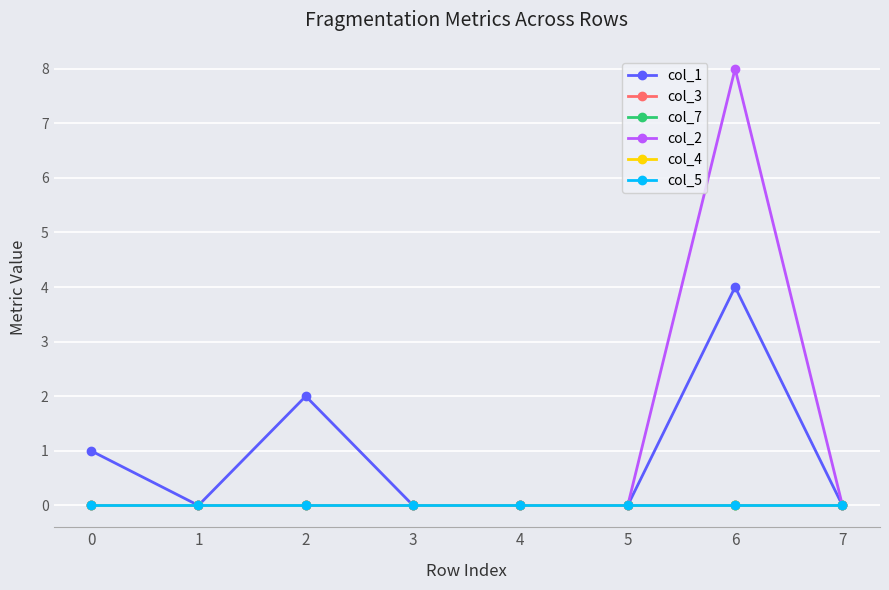

Is this an area chart (filled region under the line)?

No